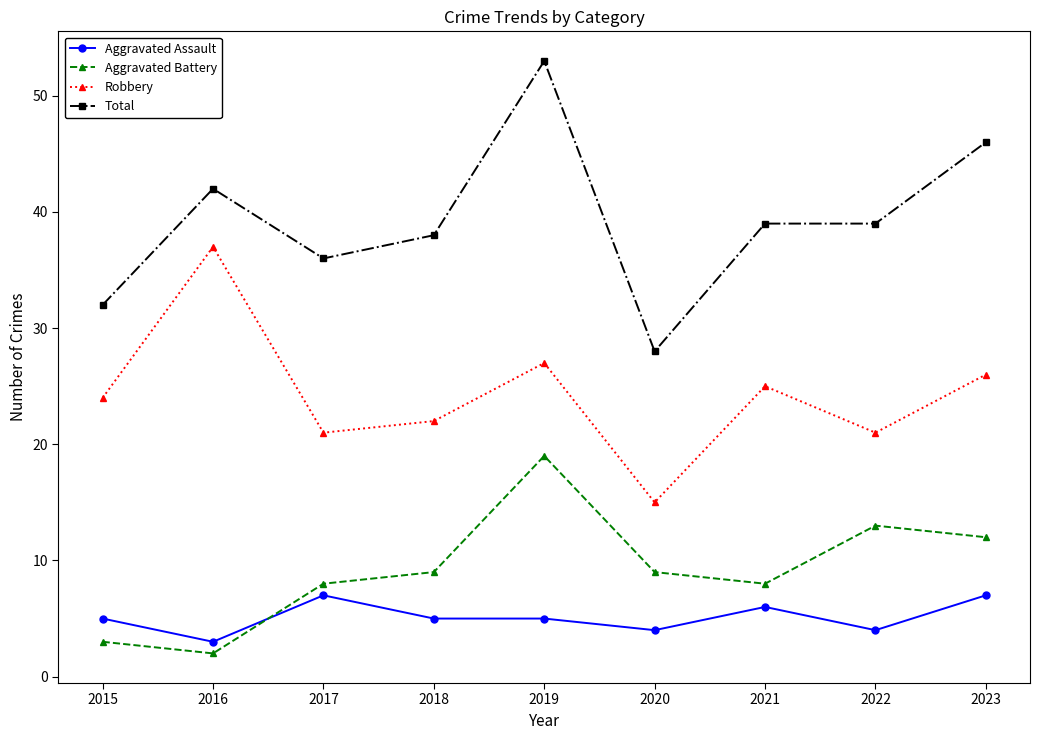

The value of Robbery at 2022 is 21. True or false?

True